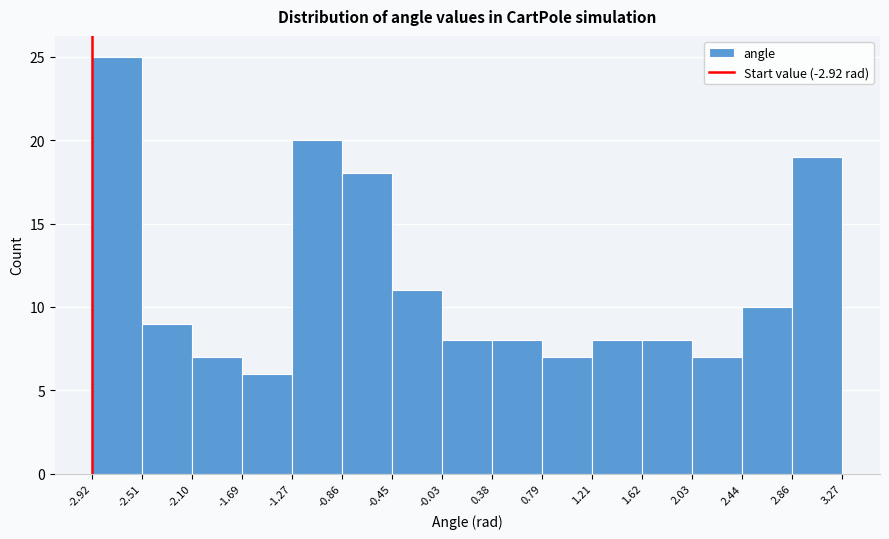

Reading left to right, list every bar in this chart as the range it spans on the x-axis followed by its height. The values are not printed on the chart, so give them approximately, as read against the axis.

-2.92 to -2.51: 25
-2.51 to -2.10: 9
-2.10 to -1.69: 7
-1.69 to -1.27: 6
-1.27 to -0.86: 20
-0.86 to -0.45: 18
-0.45 to -0.03: 11
-0.03 to 0.38: 8
0.38 to 0.79: 8
0.79 to 1.21: 7
1.21 to 1.62: 8
1.62 to 2.03: 8
2.03 to 2.44: 7
2.44 to 2.86: 10
2.86 to 3.27: 19